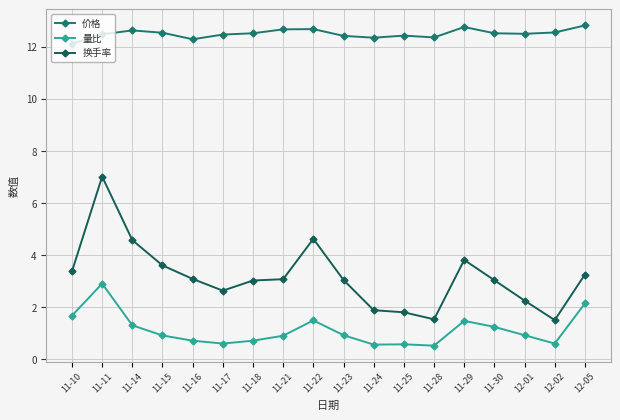

Rank the series at 11-25 from lowest to highest value.

量比, 换手率, 价格